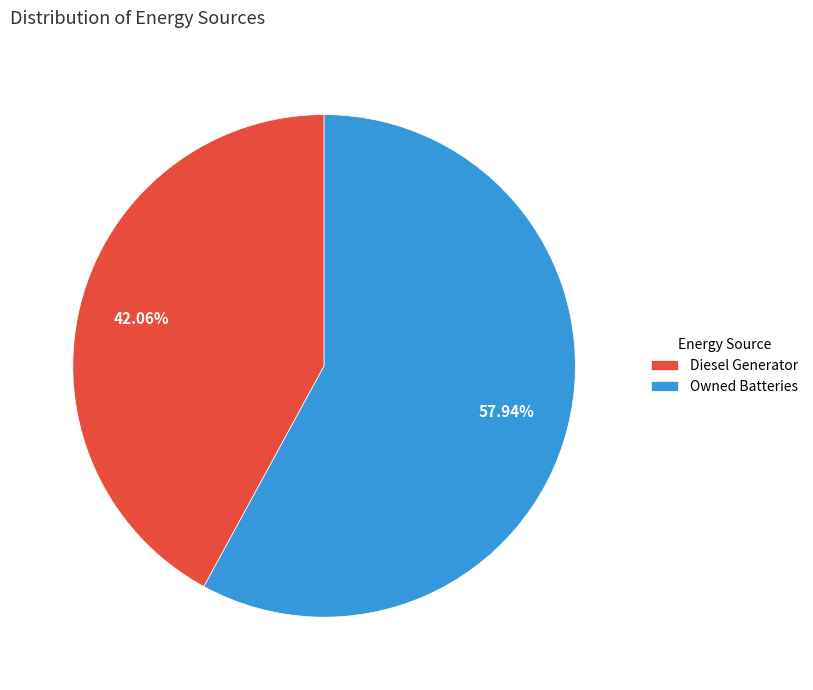

What portion of the pie excludes Diesel Generator?

57.9%